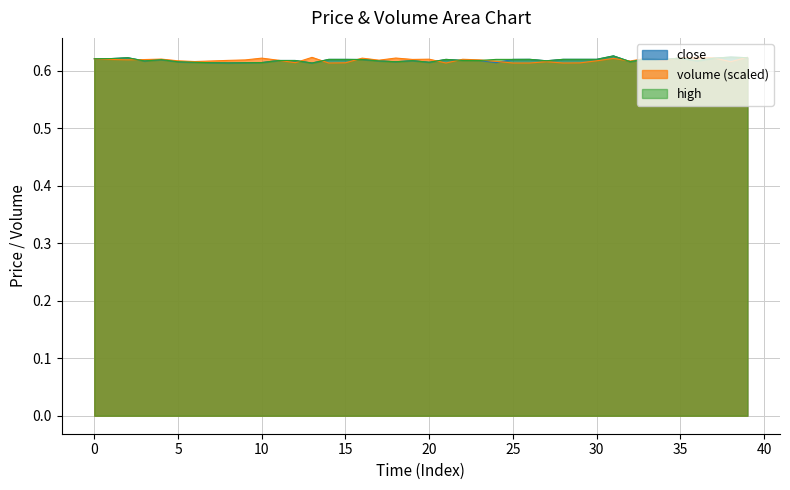

True or false: high has more than 1 interior local peaks.

True